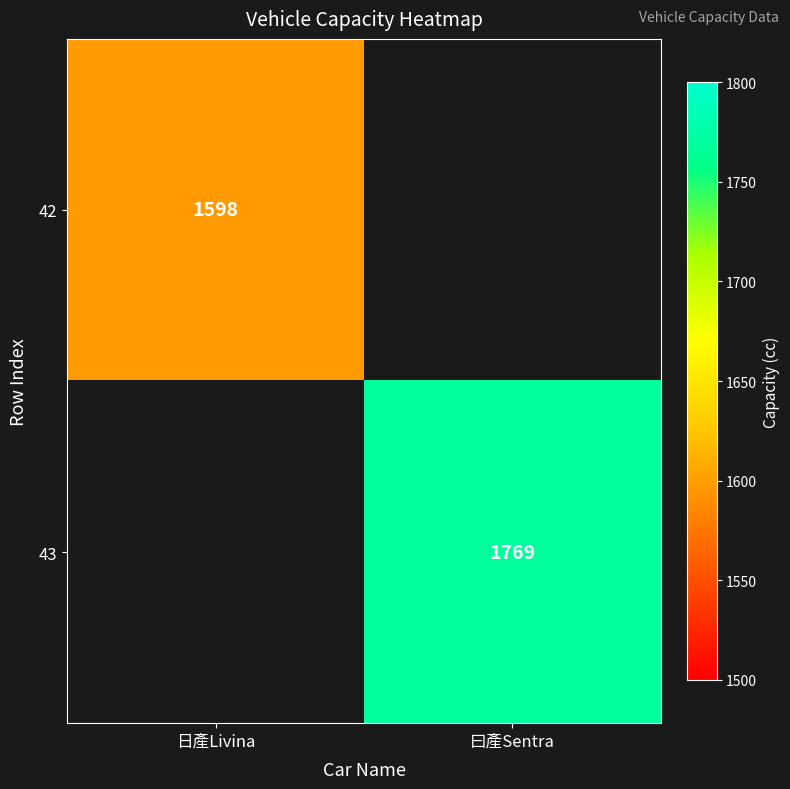

True or false: 43 has a value of 2916 at 曰產Sentra.

False